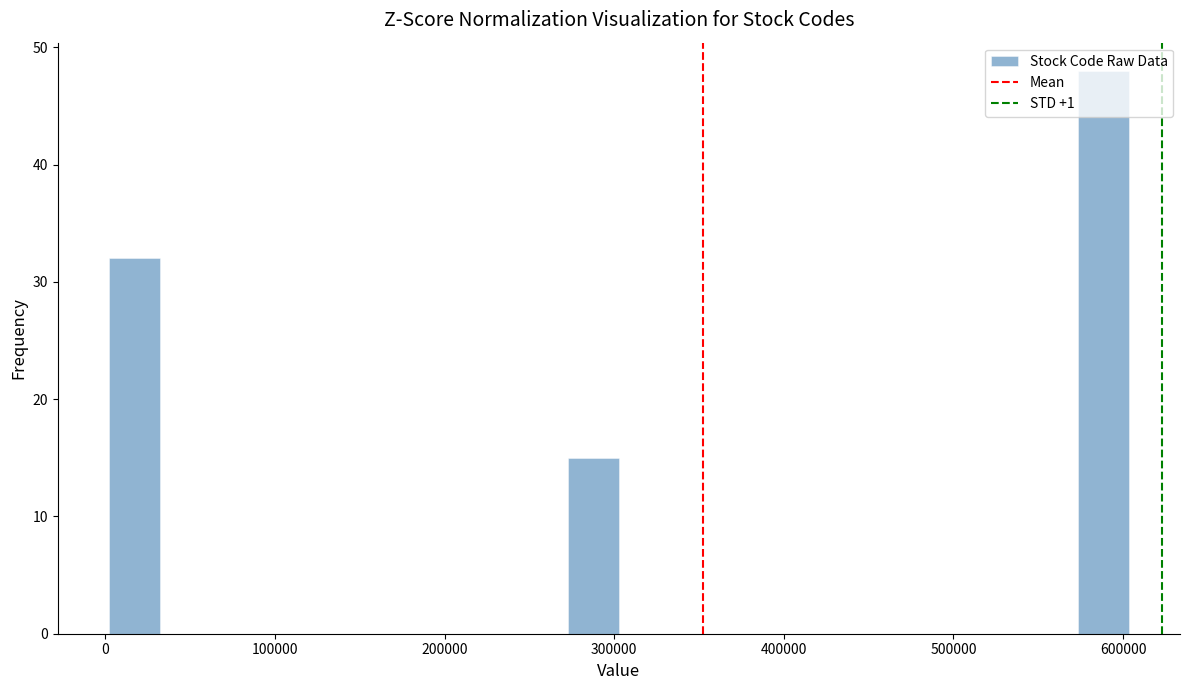

Read against the x-axis, roughly where is the centre of the tallest bar?

590000